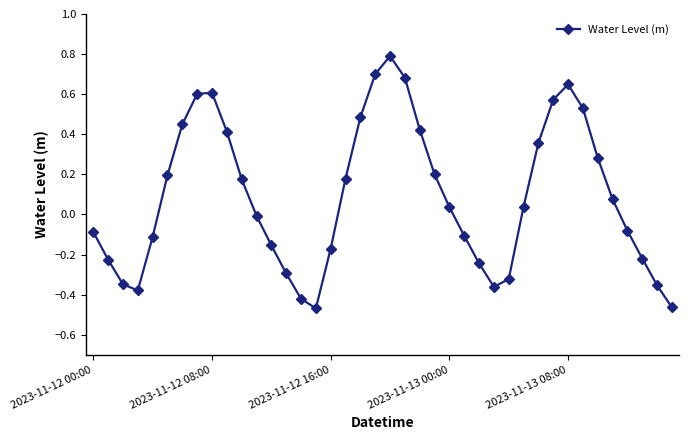

What is the difference between the maximum and minimum values?

1.3